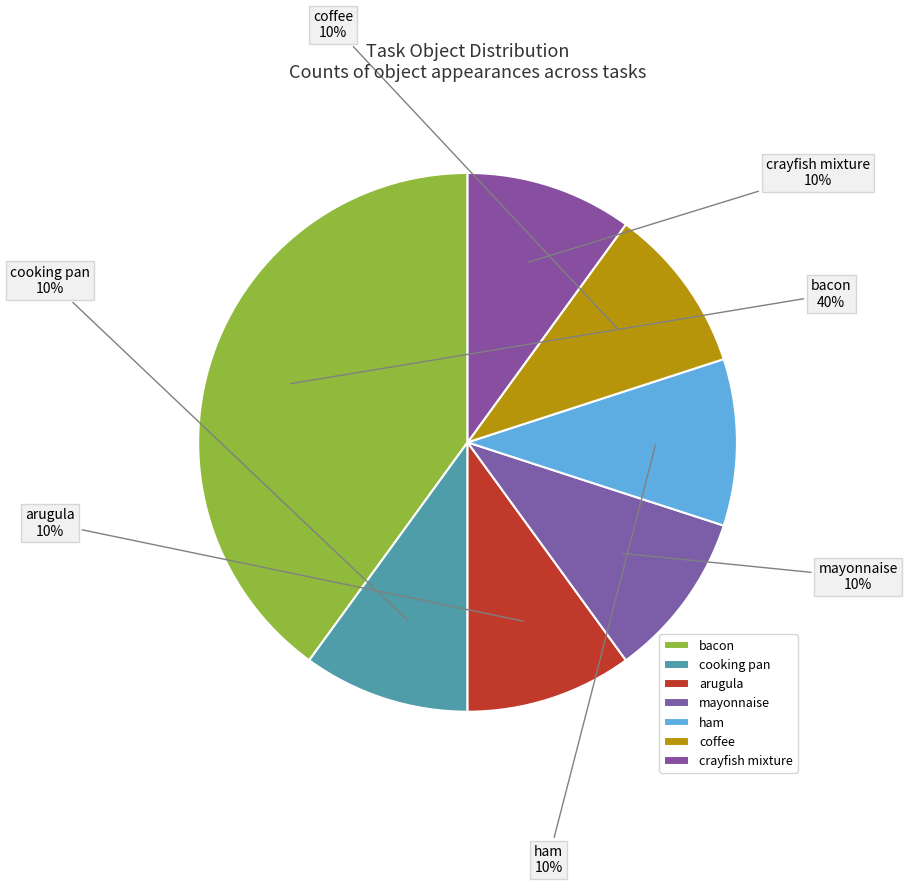

What percentage is the cooking pan slice, to the nearest percent?

10%